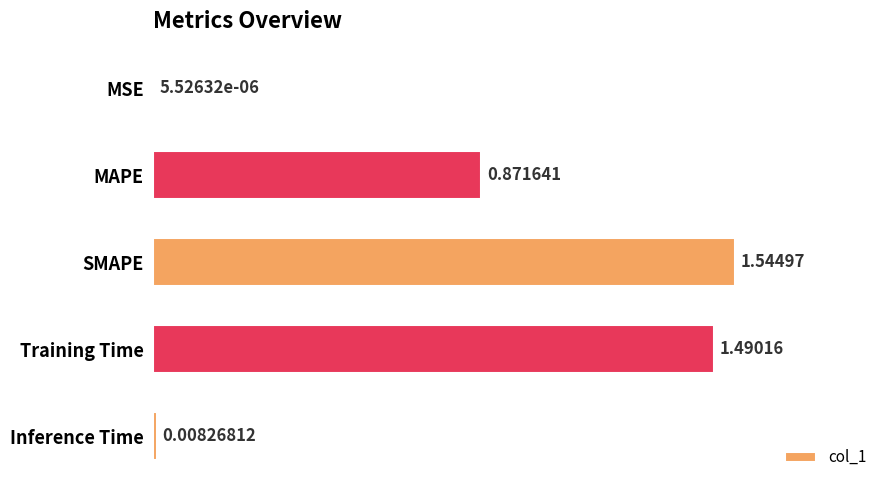

Does the chart contain stacked bars?

No